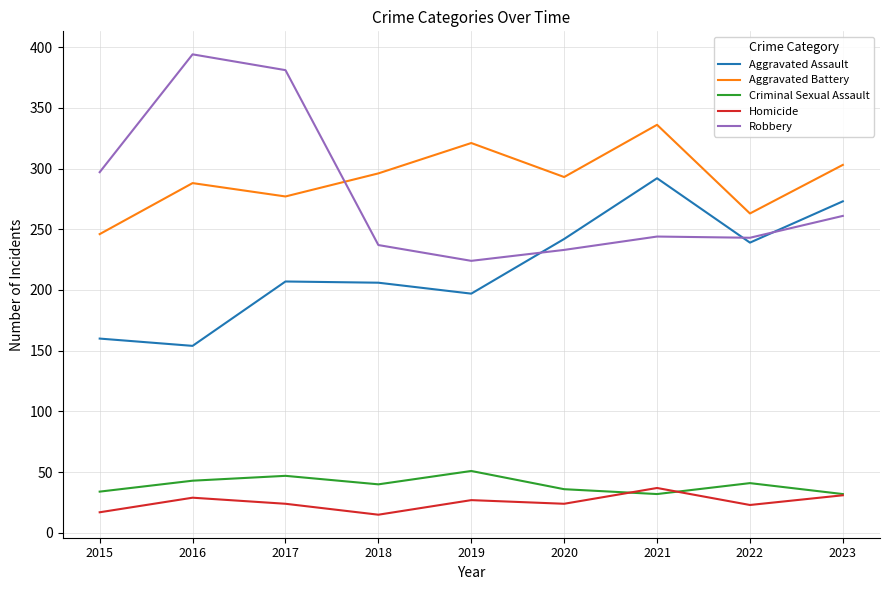

What is the smallest value displayed?

15